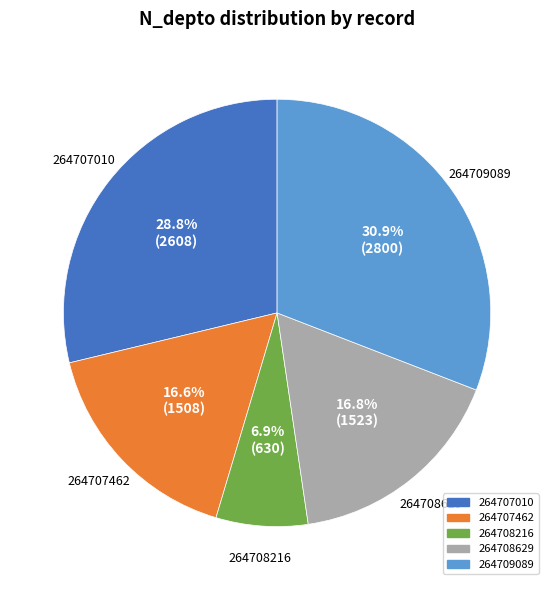

Which category has the smallest portion of the pie?

264708216